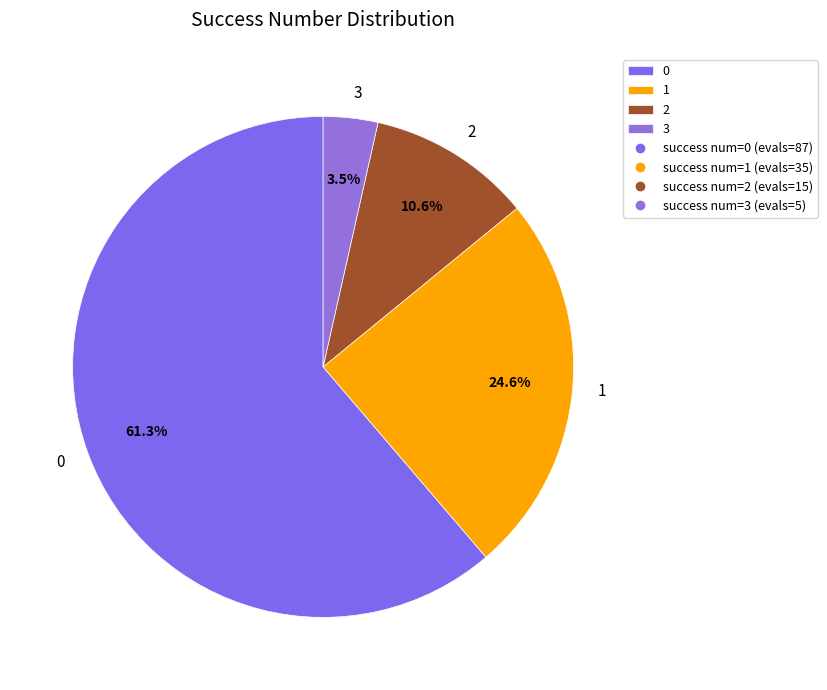

Is the sum of 1 and 3 greater than half?

No